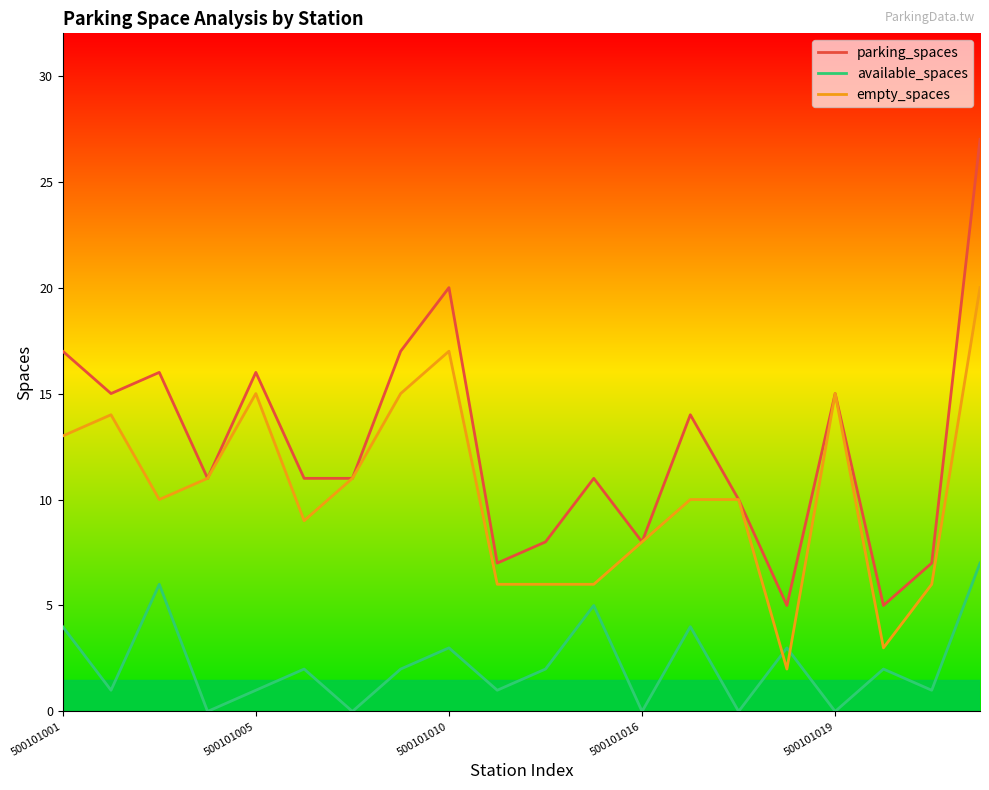

Rank the series by their maximum value, from lowest to highest.

available_spaces, empty_spaces, parking_spaces